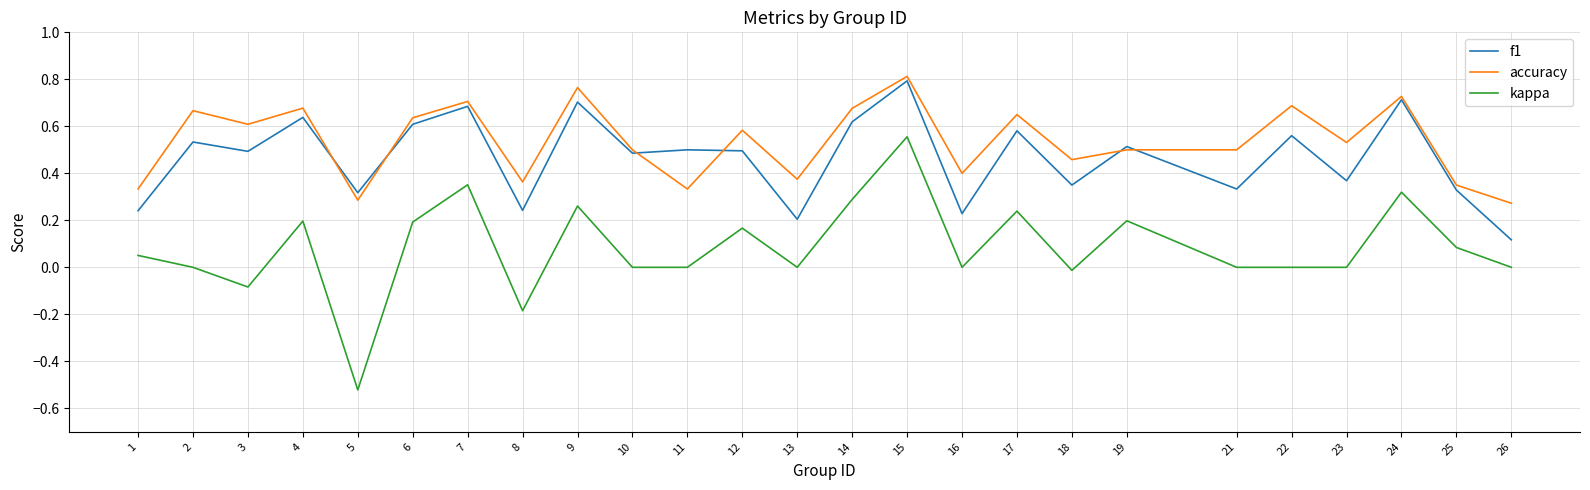

At 23, list the series in order from largest to smallest.

accuracy, f1, kappa